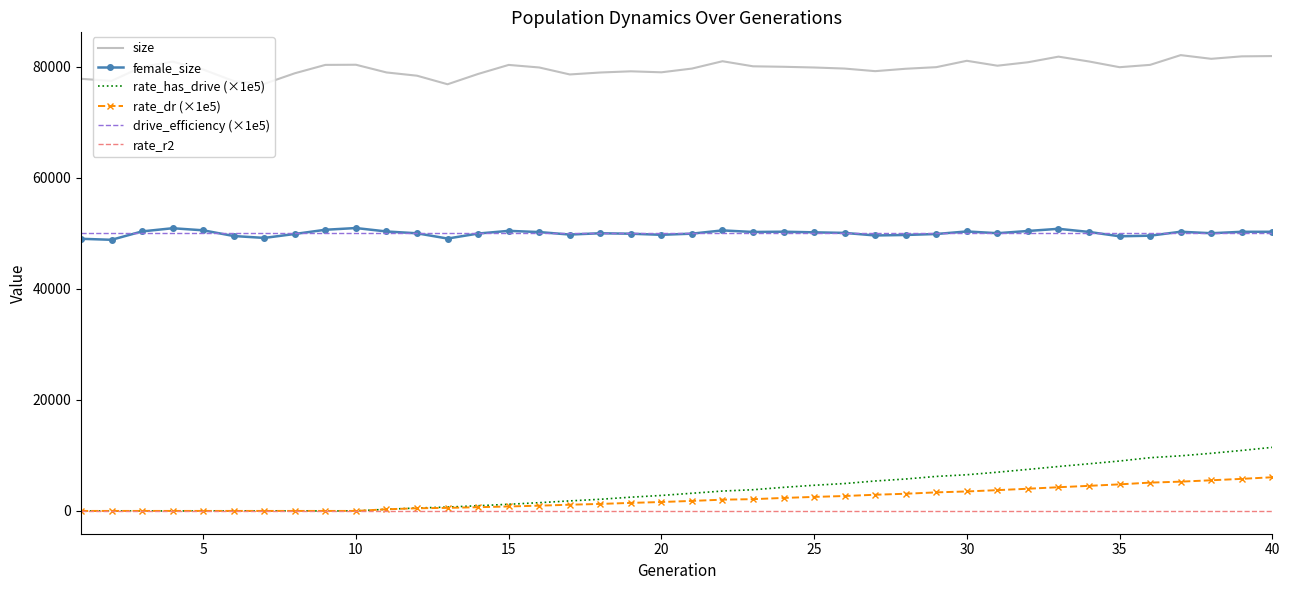

Which series has the largest range (max minus min)?

rate_has_drive (×1e5)